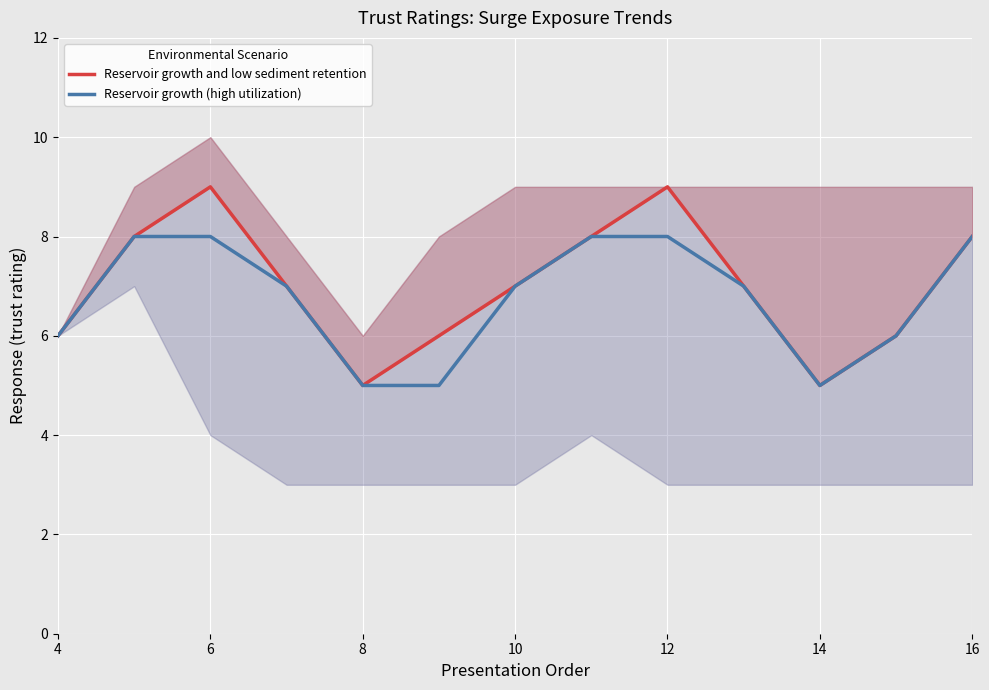

The value of Reservoir growth (high utilization) at 12 is 8. True or false?

True